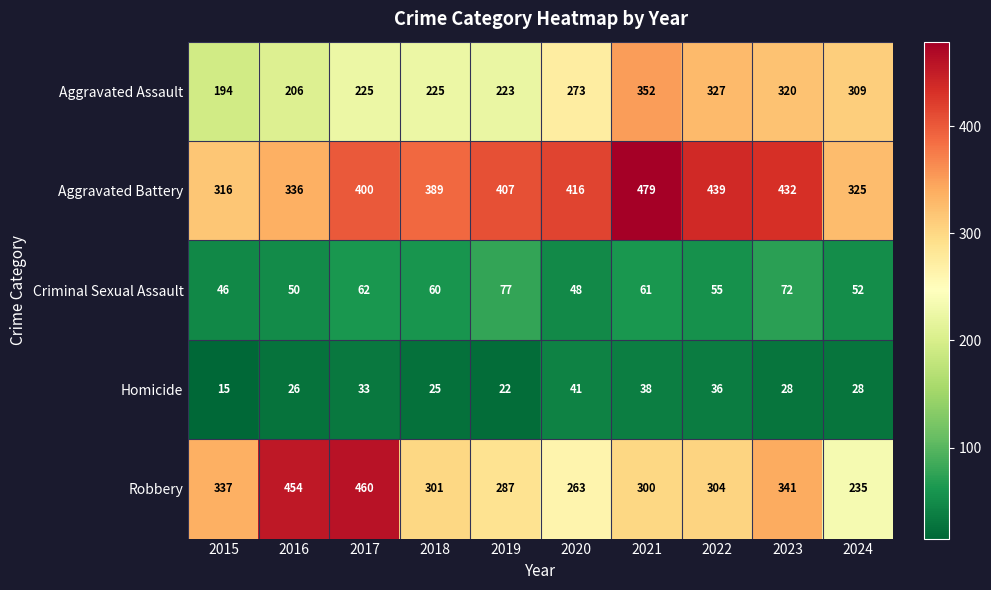

What is the difference between the maximum and second lowest values in the Criminal Sexual Assault series?

29